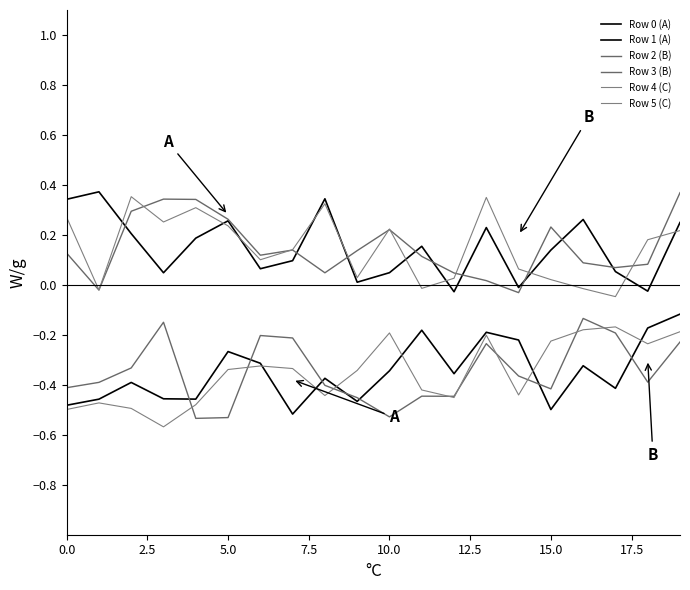

What is the sum of all Row 3 (B) values?

-7.0